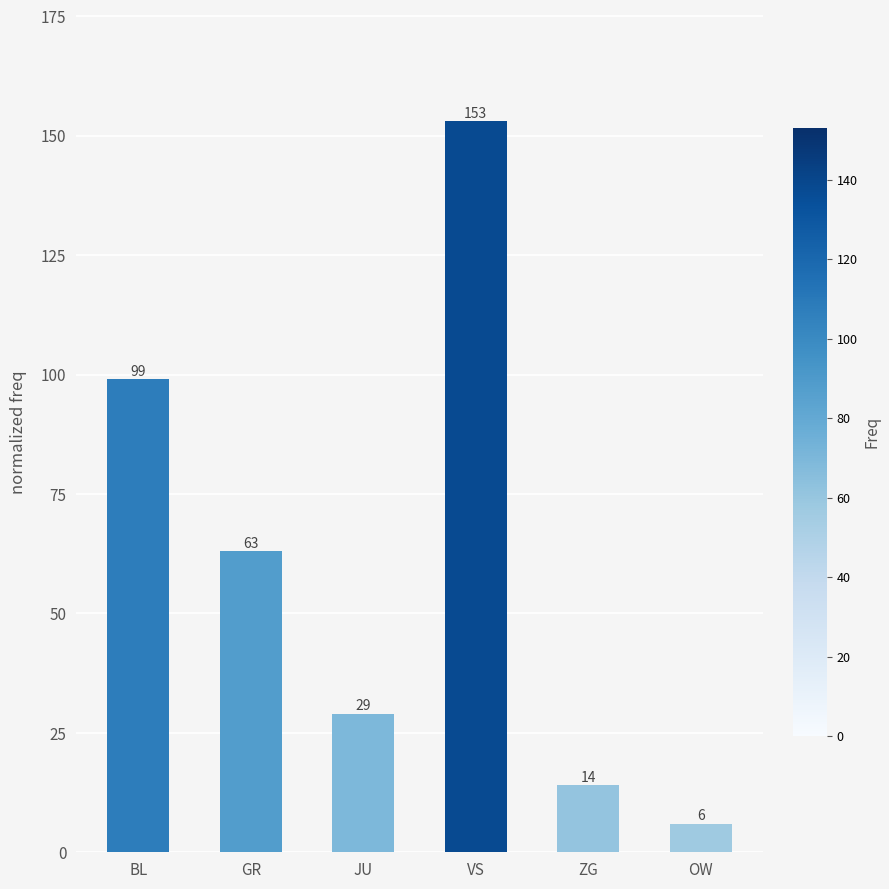

Reading left to right, extract all data points from this chart.

BL=99	GR=63	JU=29	VS=153	ZG=14	OW=6